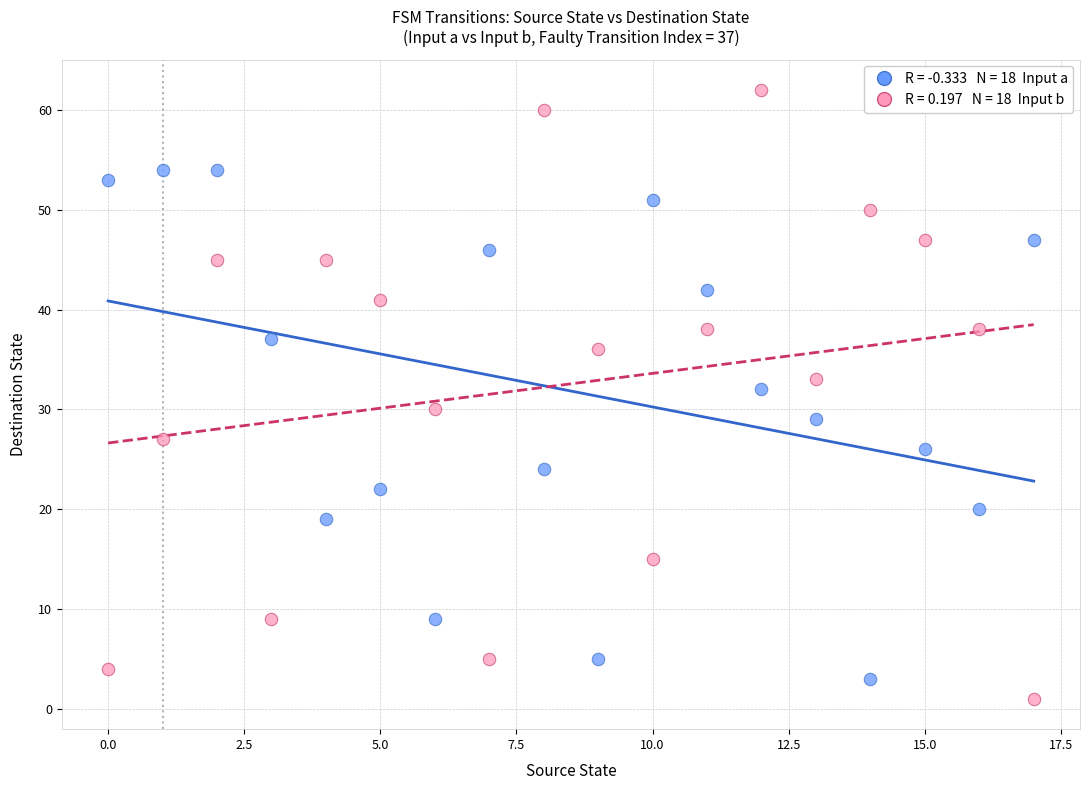

How many data points are displayed?

36